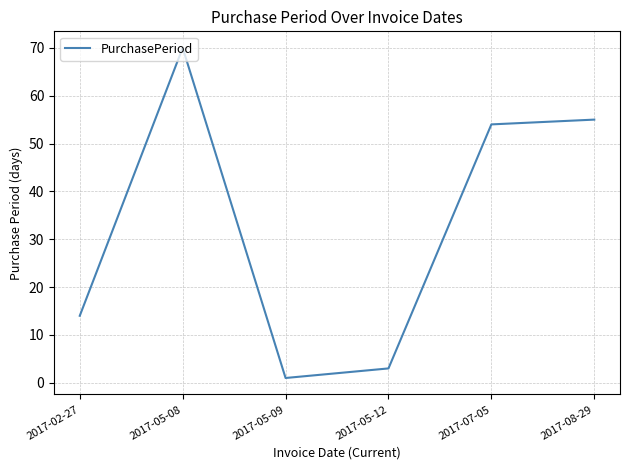

What is the greatest value displayed?

70